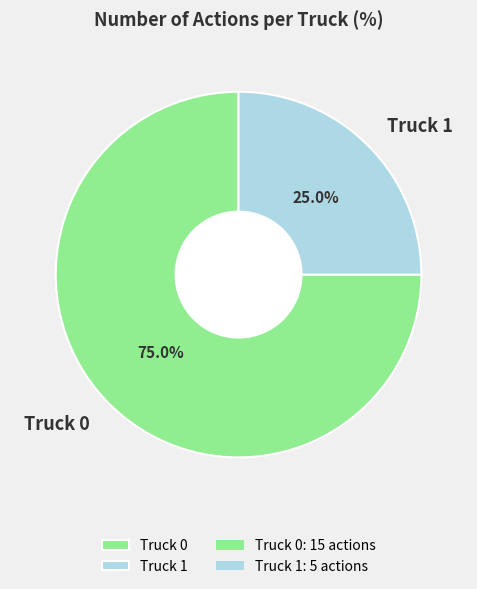

To the nearest percent, what is the difference between the Truck 1 and Truck 0 slice percentages?

50%